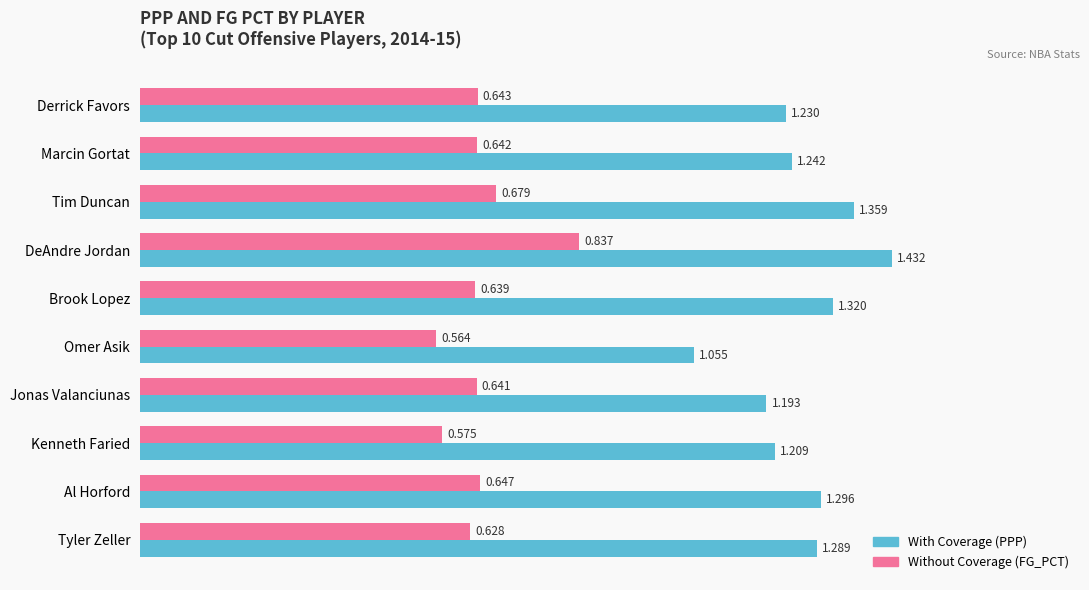

Count the number of categories in the chart.

10